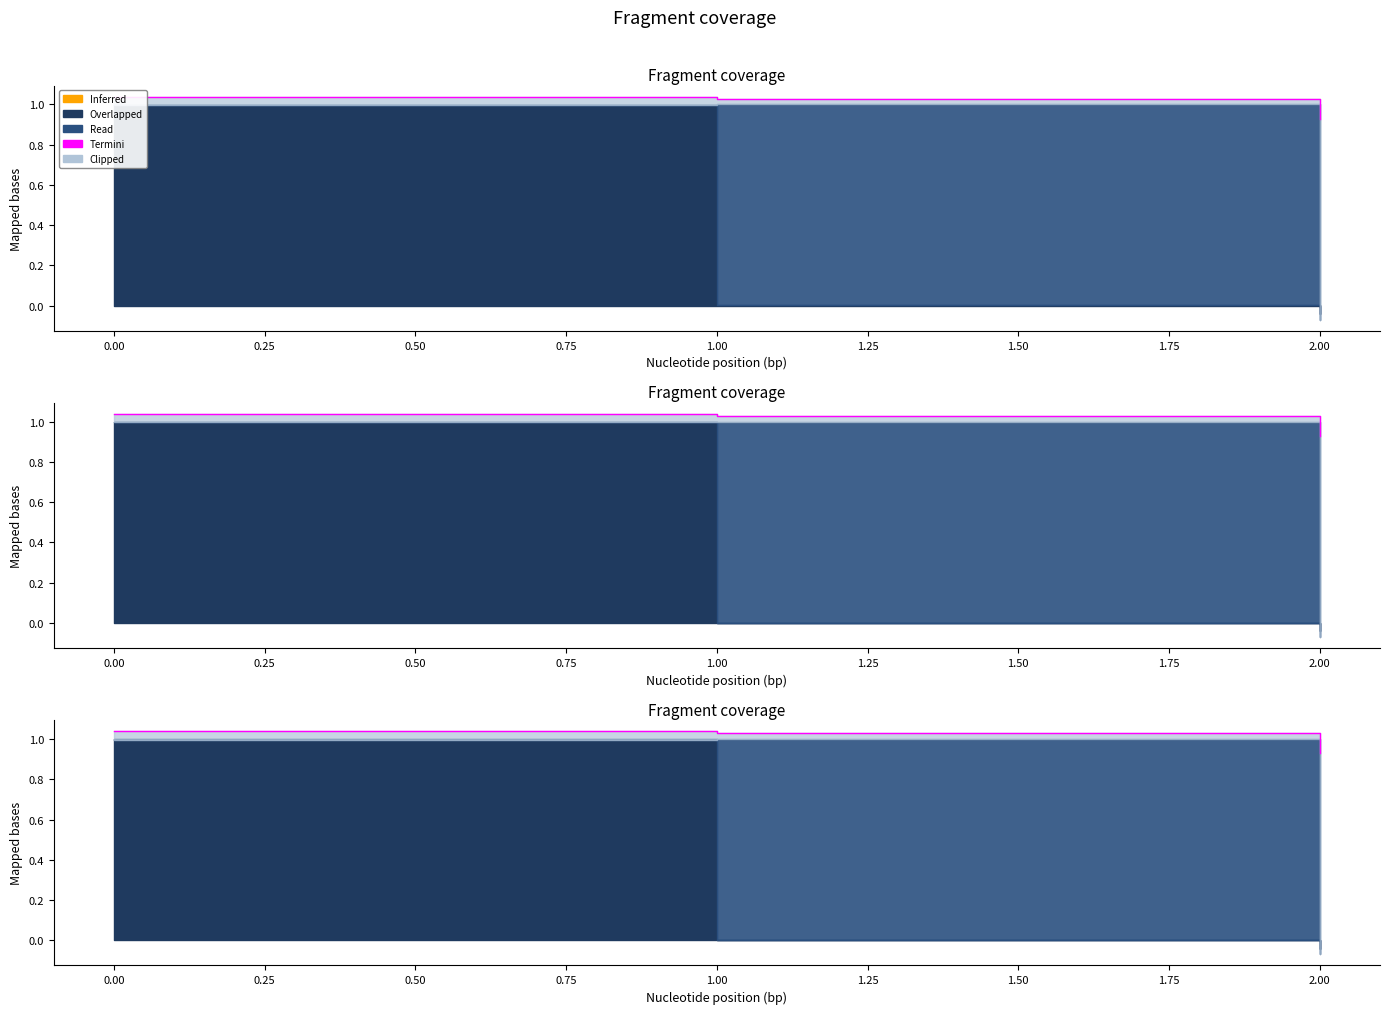

True or false: the data shows 1.6 at 2.00.

False